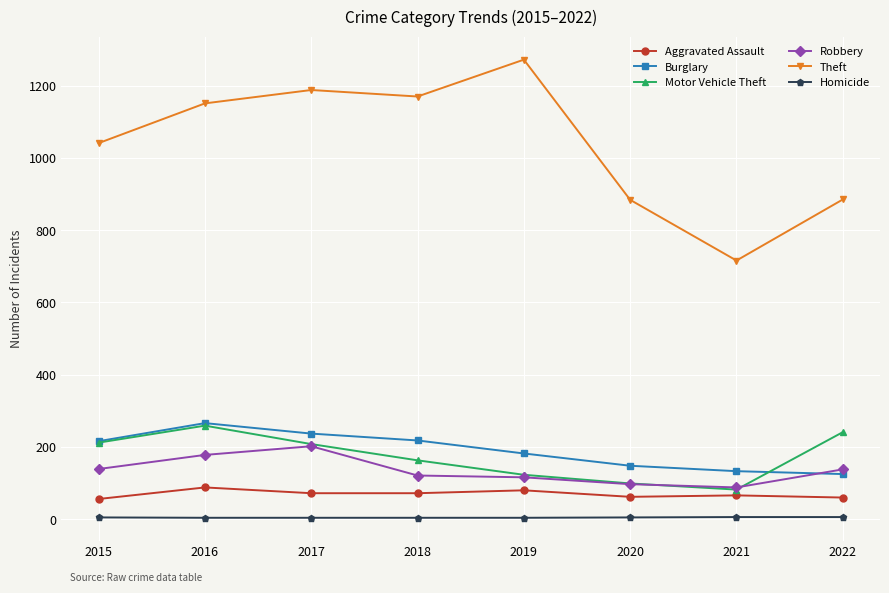

What is the spread (max minus min) of values at 2019?

1268